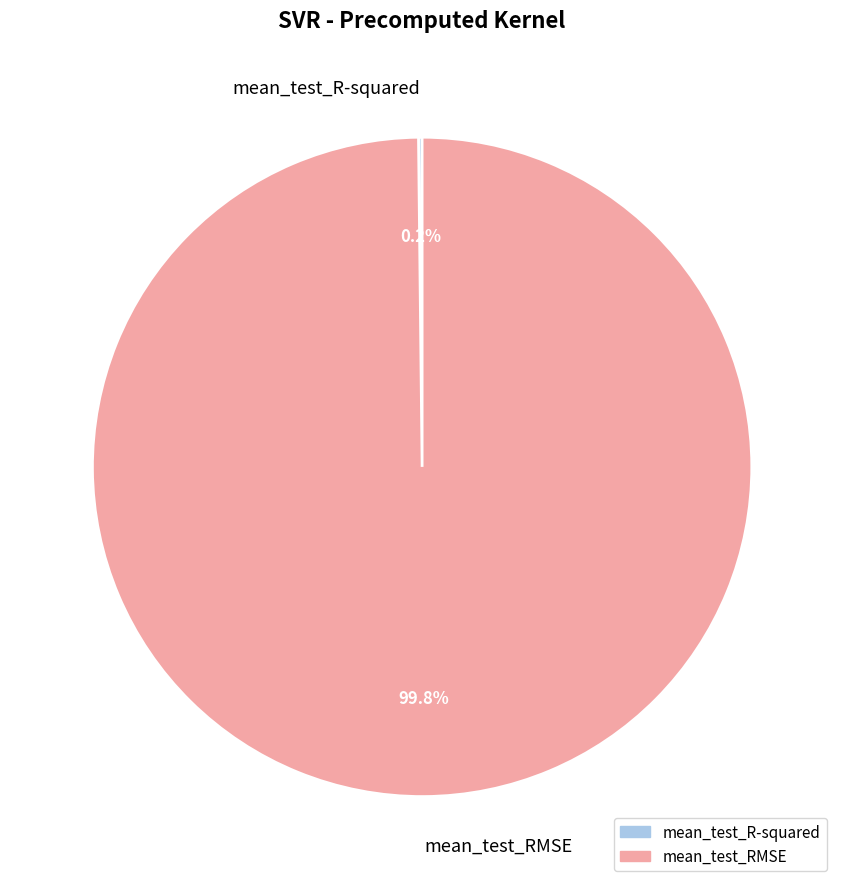

Which slice is the largest?

mean_test_RMSE